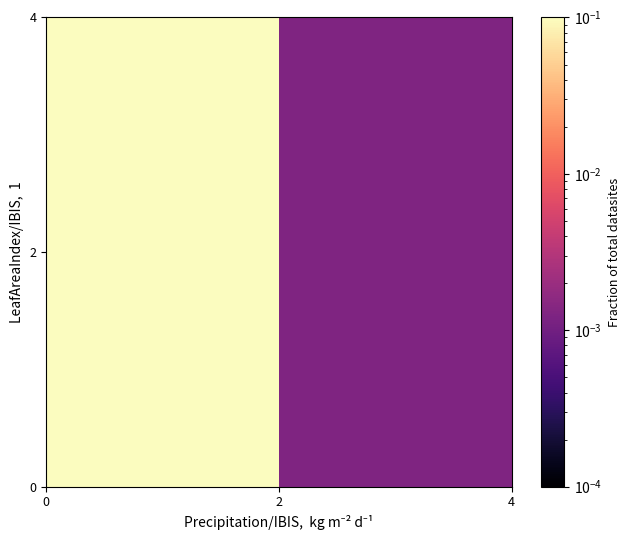

Count the number of data series in this chart.

2